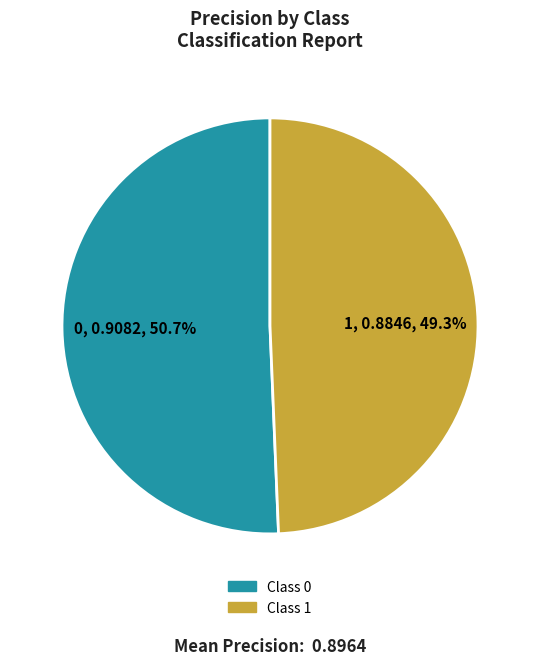

Is there a majority slice in this chart?

Yes